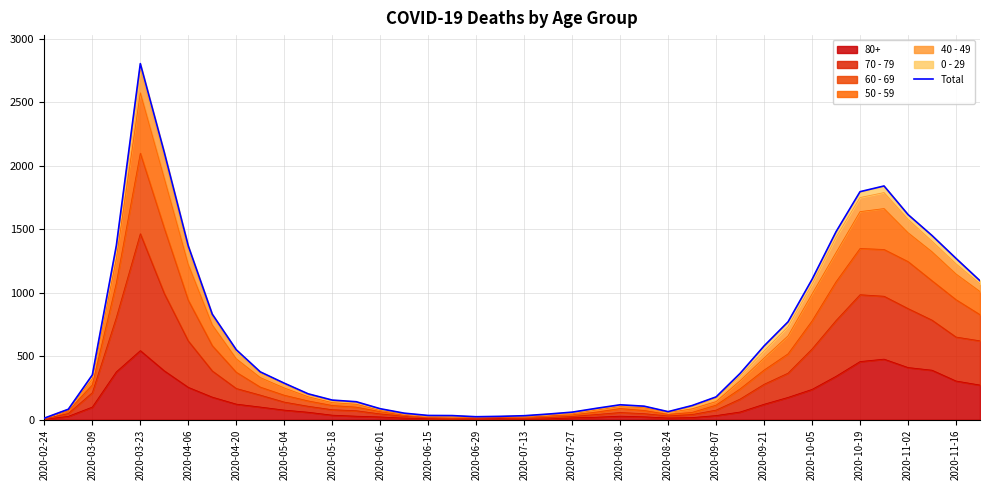

At which label does 80+ reach its peak?

2020-03-23